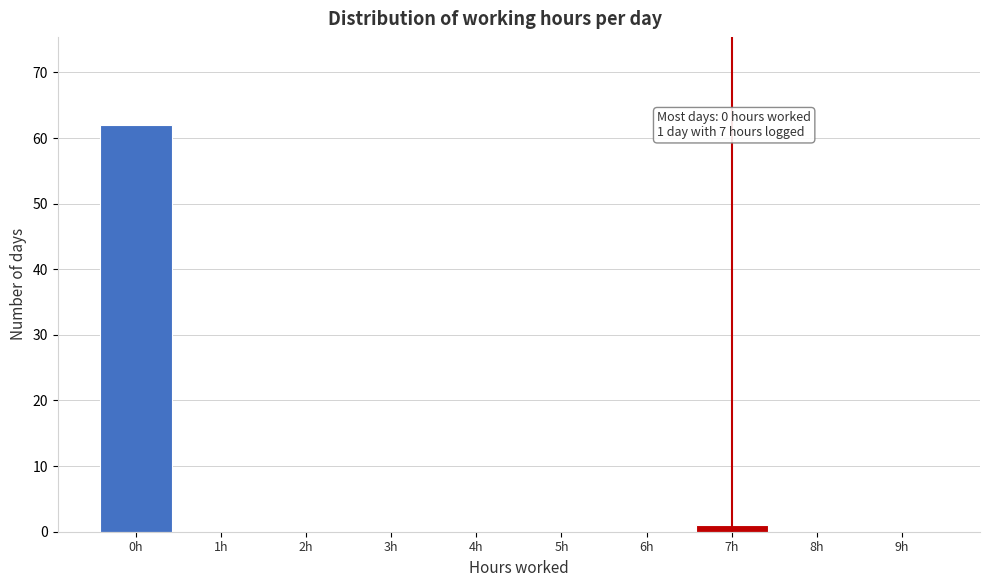

Reading left to right, transcribe all the data shown in this chart.

0h=62	1h=0	2h=0	3h=0	4h=0	5h=0	6h=0	7h=1	8h=0	9h=0